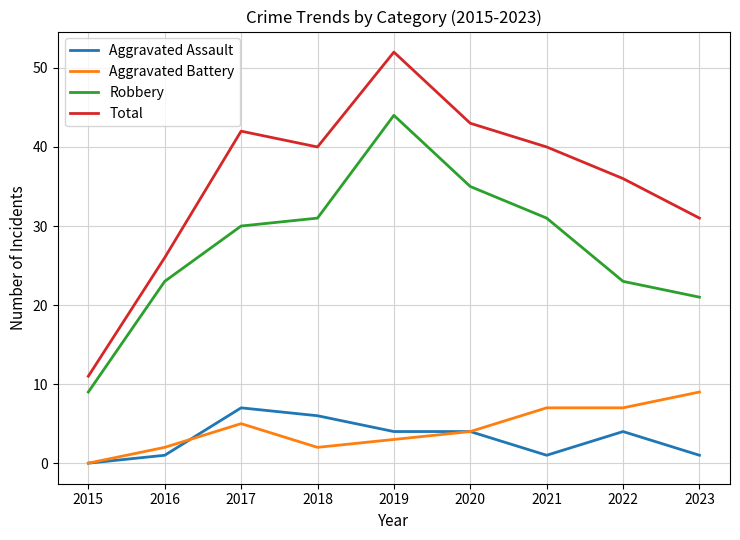

Which category has the lowest value in the Robbery series?

2015